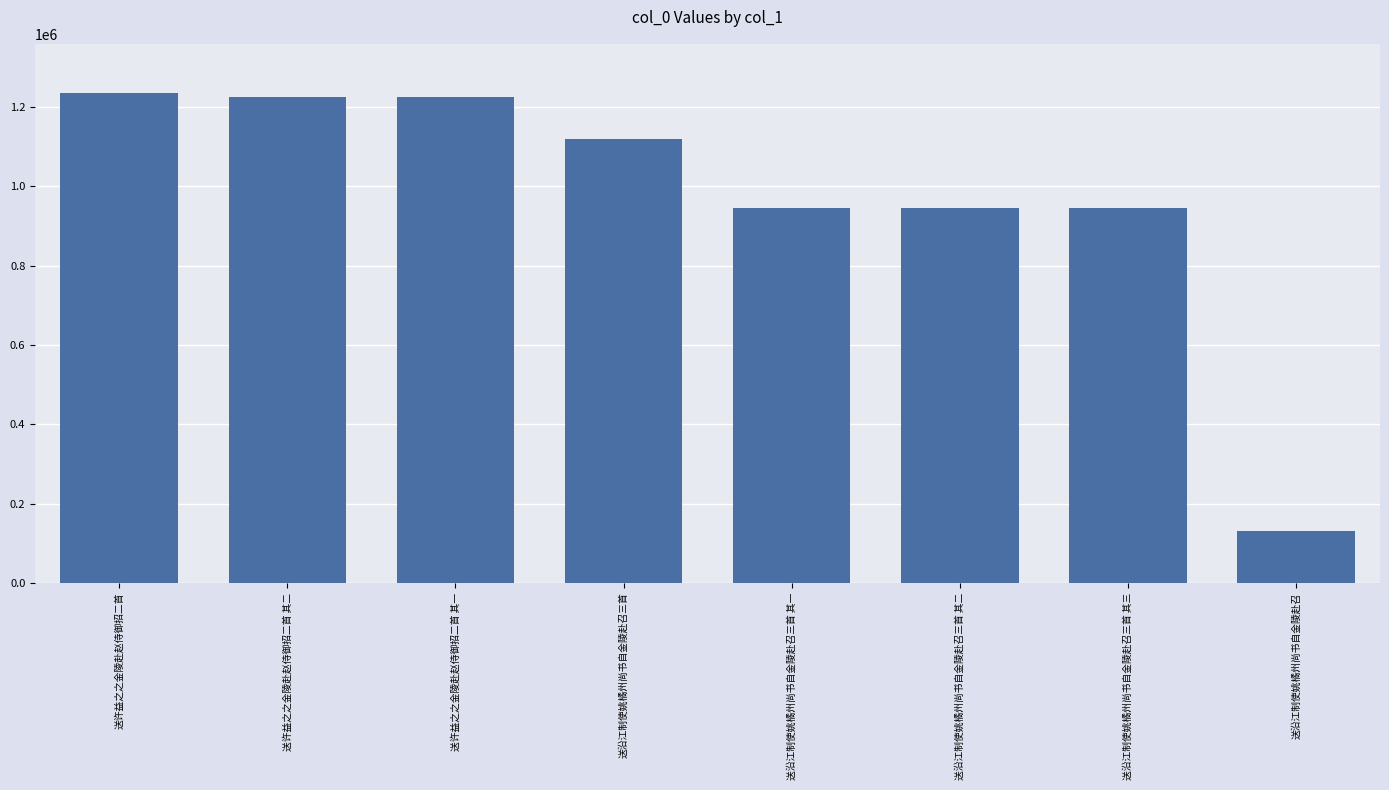

What is the label of the 2nd bar from the right?

送沿江制使姚橘州尚书自金陵赴召三首 其三